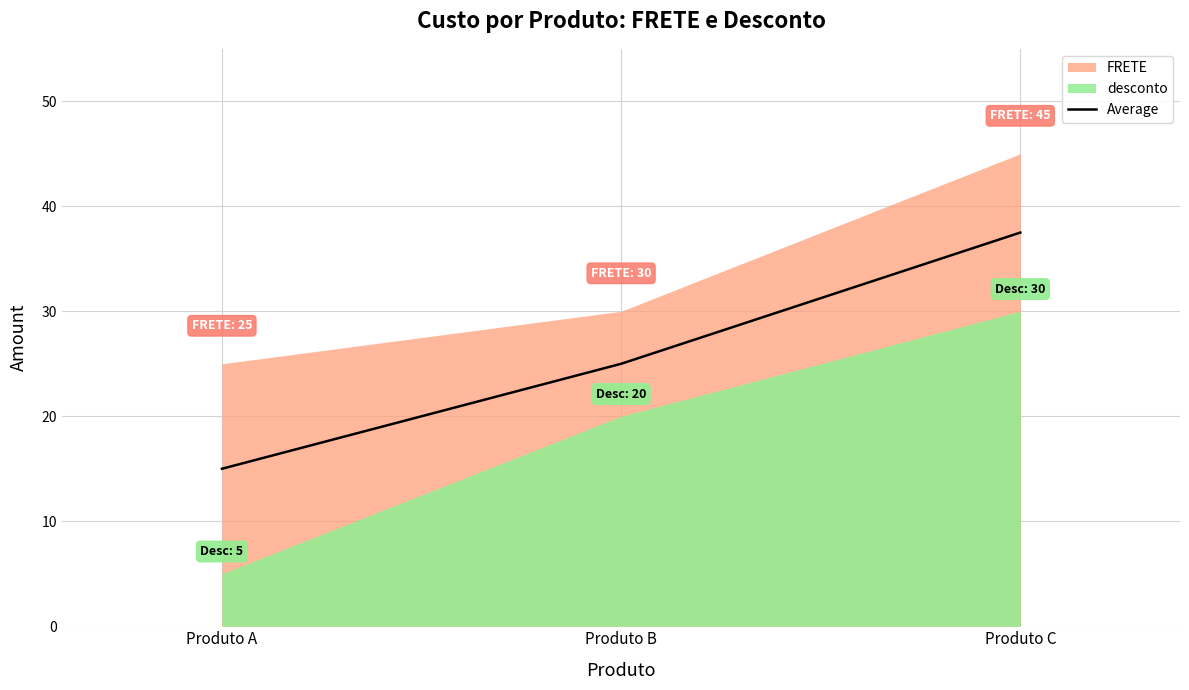

What value does the data have at Produto C?

37.5